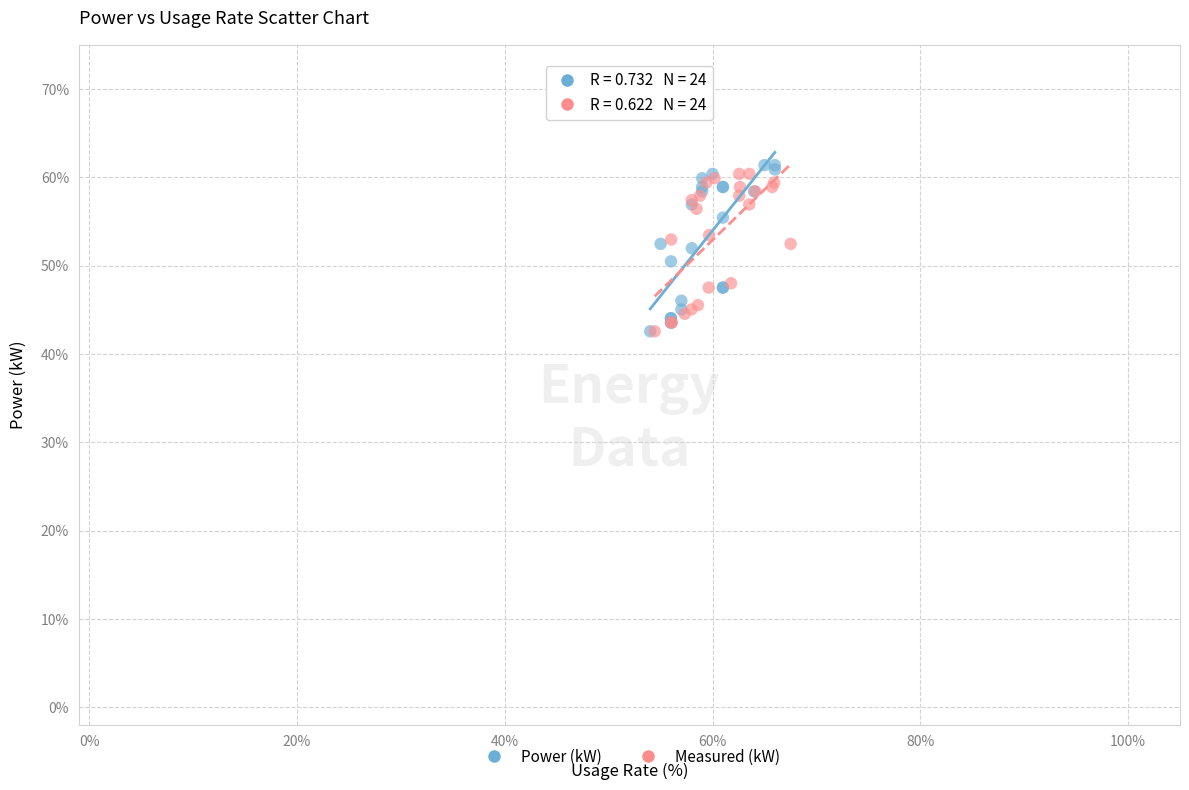

What are all the series names shown in the legend?

Power (kW), Measured (kW)